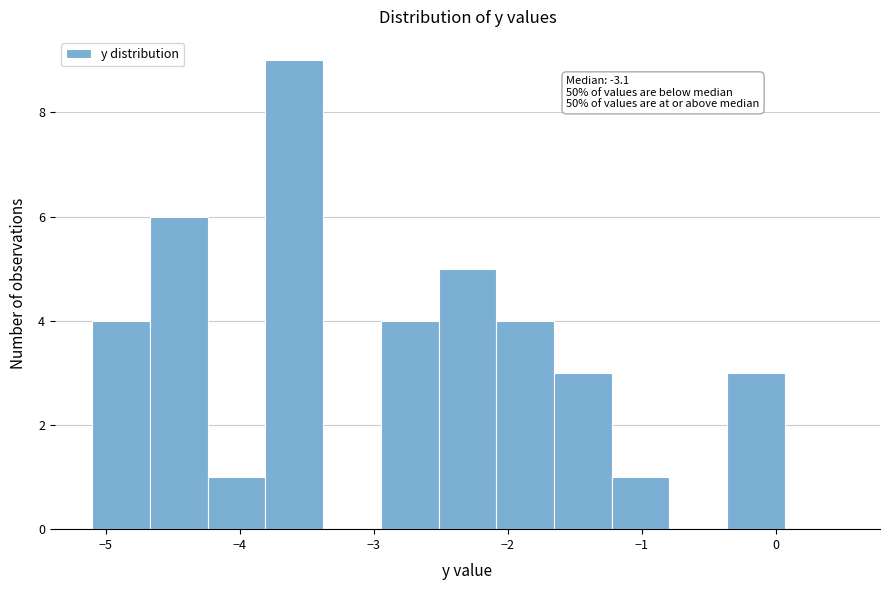

Which range on the x-axis has the tallest bar?

-3.8 to -3.4